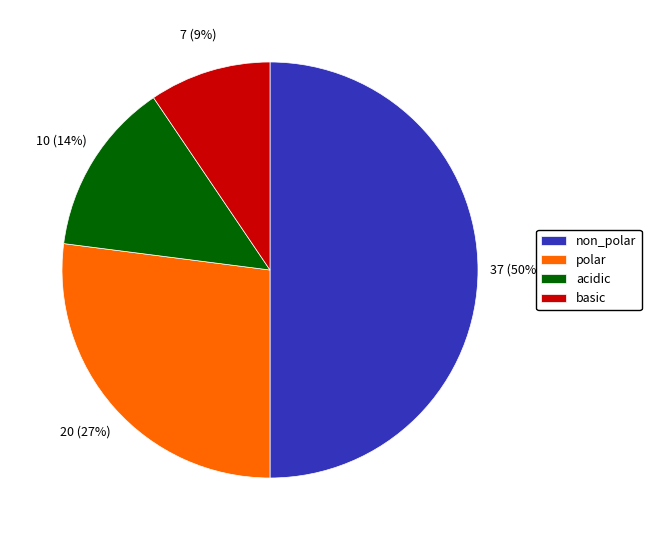

Is it true that basic is 9% of the pie?

True